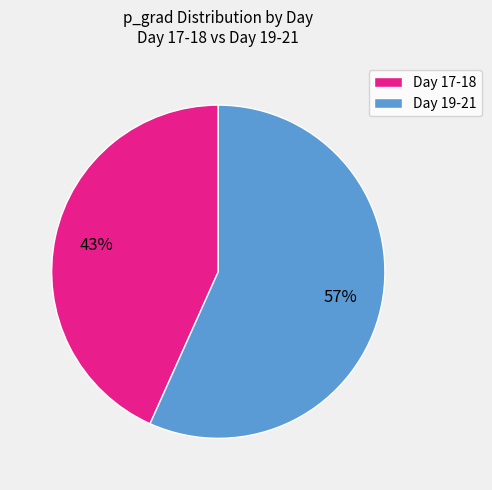

Is Day 17-18 the majority of the pie?

No